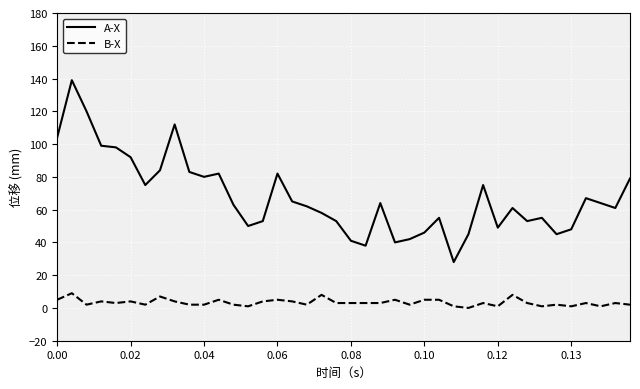

What is the difference between the maximum and minimum values in the A-X series?

111